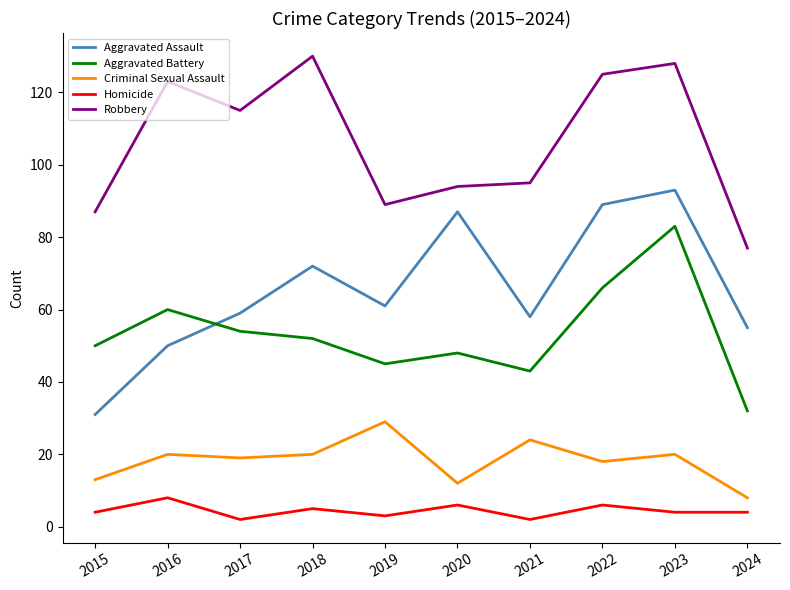

Reading left to right, what are all the values shown in this chart?

Aggravated Assault: 2015=31	2016=50	2017=59	2018=72	2019=61	2020=87	2021=58	2022=89	2023=93	2024=55
Aggravated Battery: 2015=50	2016=60	2017=54	2018=52	2019=45	2020=48	2021=43	2022=66	2023=83	2024=32
Criminal Sexual Assault: 2015=13	2016=20	2017=19	2018=20	2019=29	2020=12	2021=24	2022=18	2023=20	2024=8
Homicide: 2015=4	2016=8	2017=2	2018=5	2019=3	2020=6	2021=2	2022=6	2023=4	2024=4
Robbery: 2015=87	2016=123	2017=115	2018=130	2019=89	2020=94	2021=95	2022=125	2023=128	2024=77